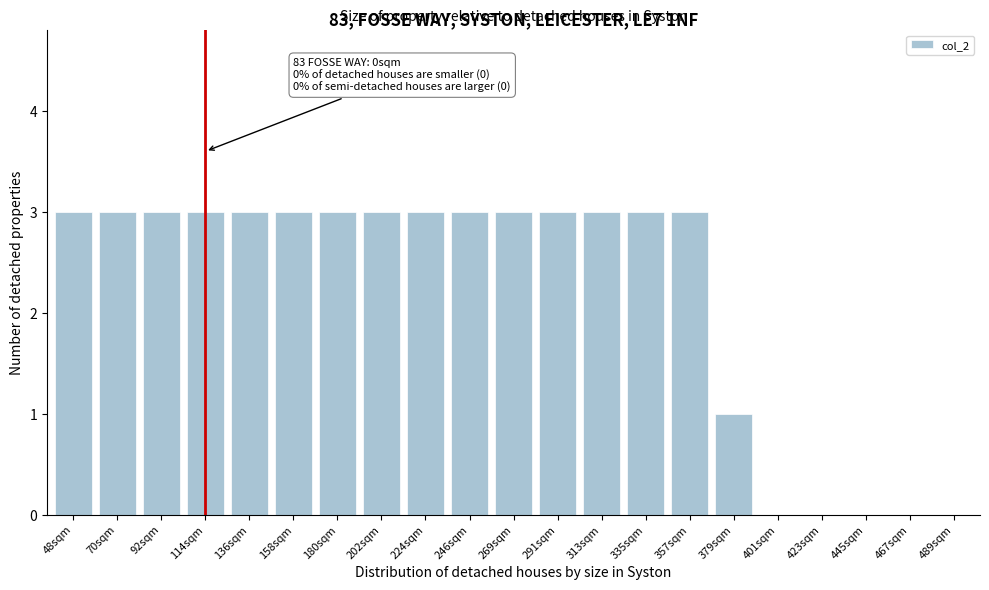

Reading left to right, extract all data points from this chart.

48sqm=3	70sqm=3	92sqm=3	114sqm=3	136sqm=3	158sqm=3	180sqm=3	202sqm=3	224sqm=3	246sqm=3	269sqm=3	291sqm=3	313sqm=3	335sqm=3	357sqm=3	379sqm=1	401sqm=0	423sqm=0	445sqm=0	467sqm=0	489sqm=0